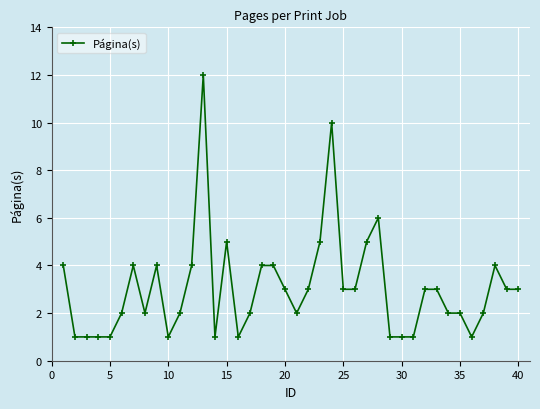

True or false: there are more than 0 points higher than both neighbors.

True